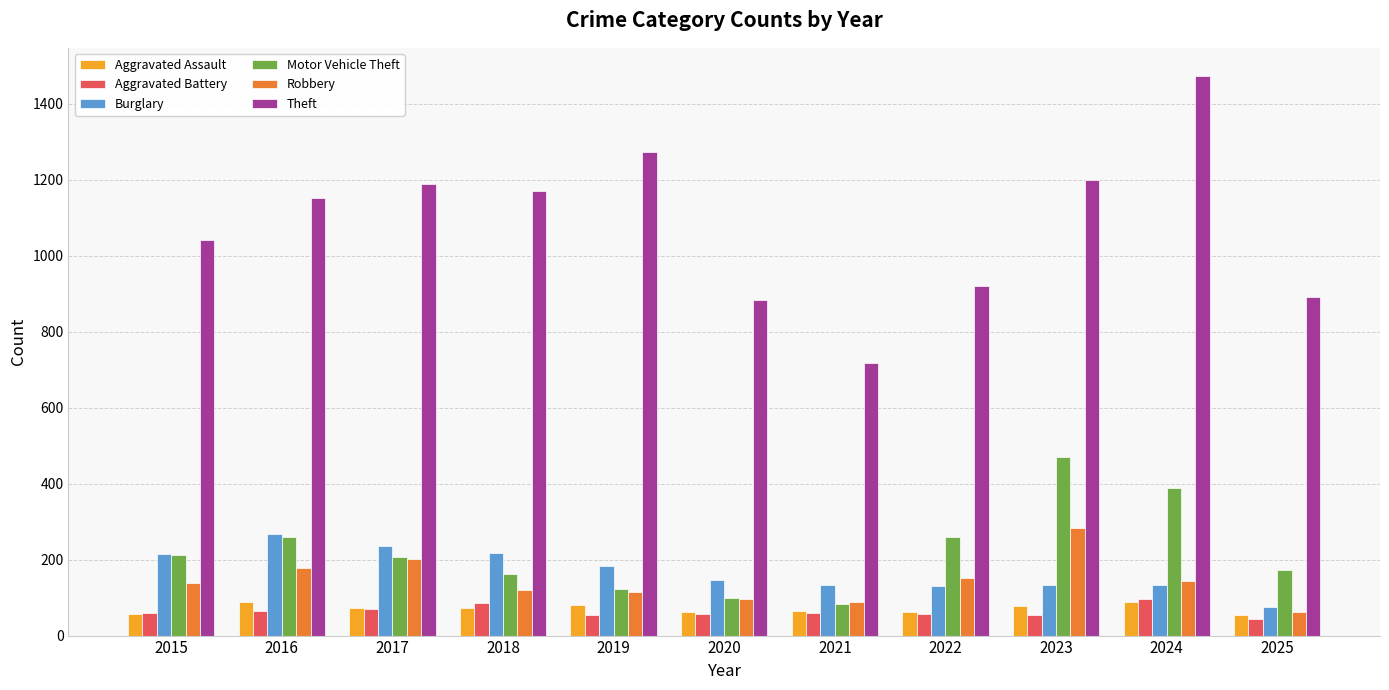

How many data points in Theft are less than 1151?

5